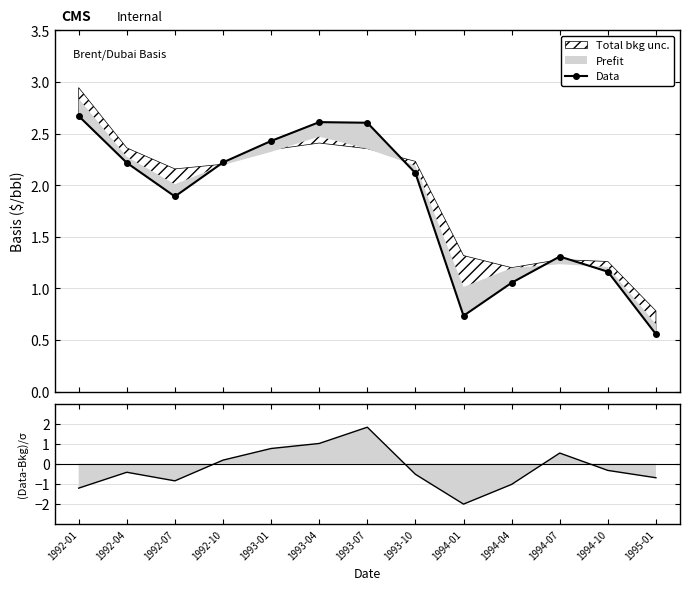

Where is the first local maximum?

1993-04